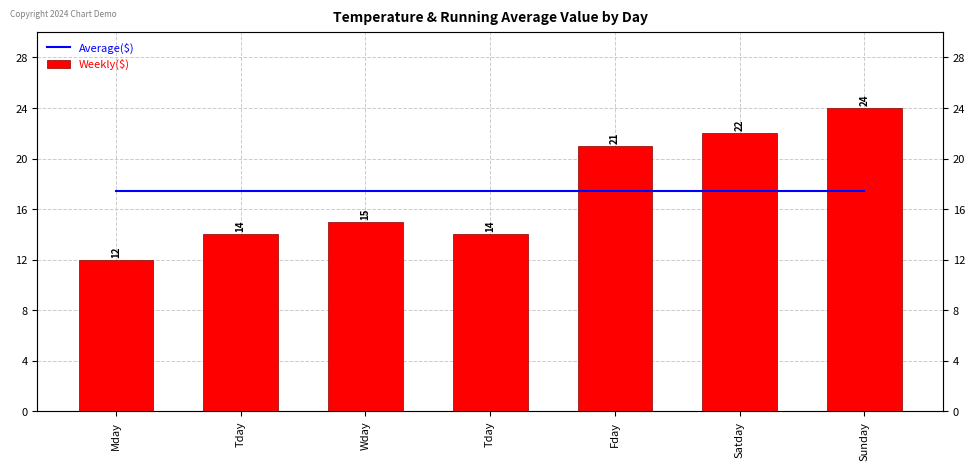

What is the smallest value displayed?

12.0